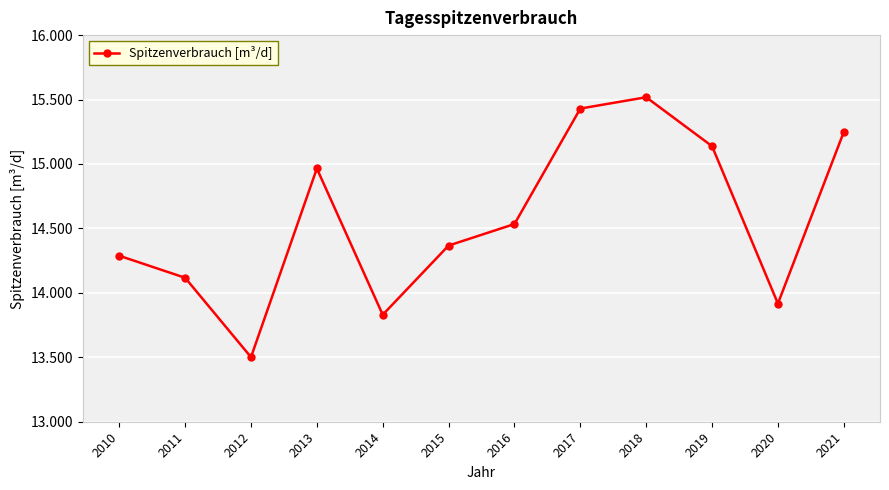

Reading left to right, transcribe all the data shown in this chart.

2010=14288	2011=14117	2012=13501	2013=14965	2014=13830	2015=14367	2016=14534	2017=15430	2018=15518	2019=15138	2020=13917	2021=15248